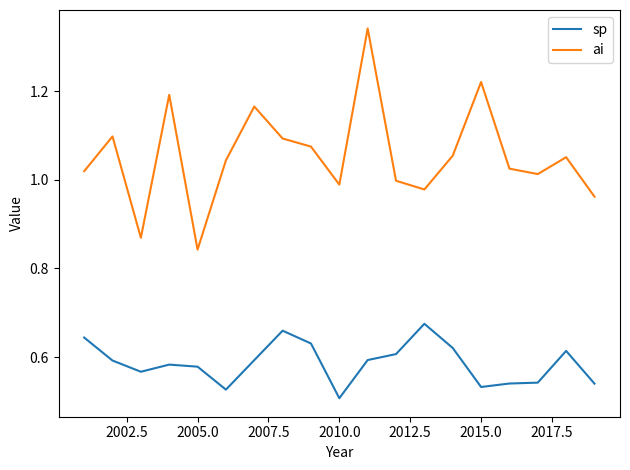

At how many categories does at least one series exceed 0?

19